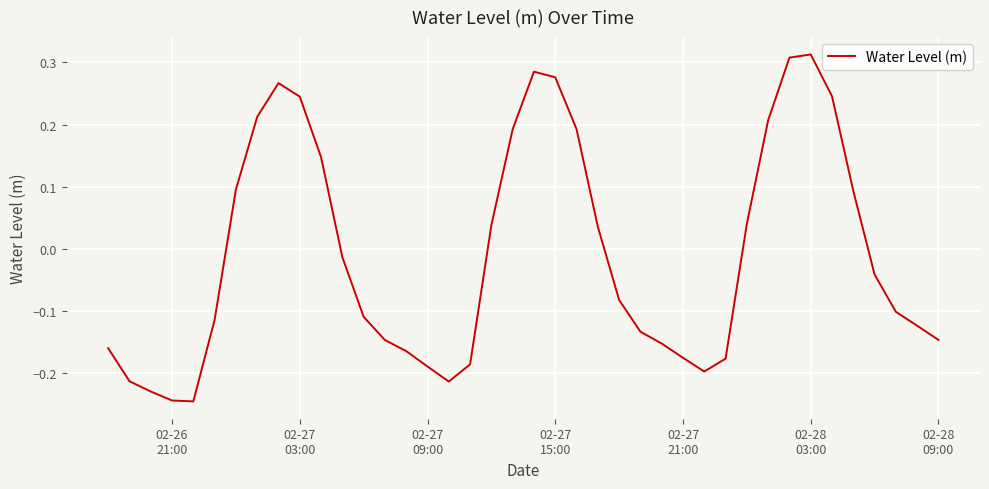

What is the smallest value displayed?

-0.2